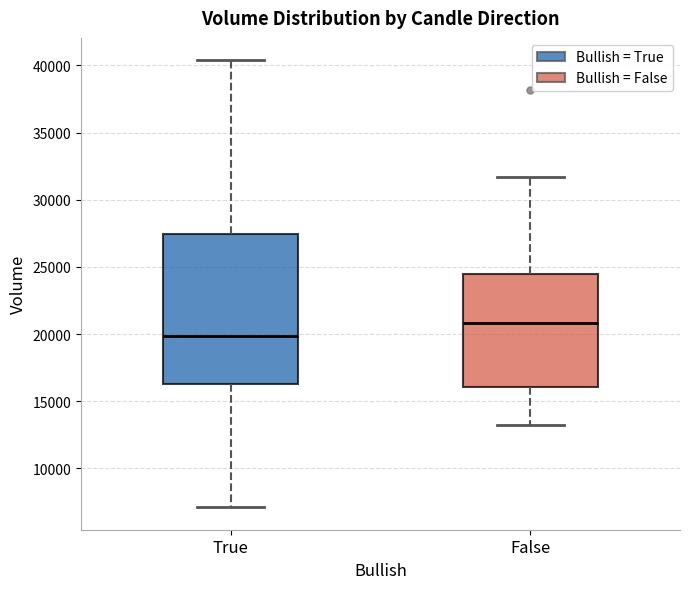

Where is the lower edge of the box for True on the y-axis? The values are not printed on the chart, so give them approximately, as read against the axis.

16500